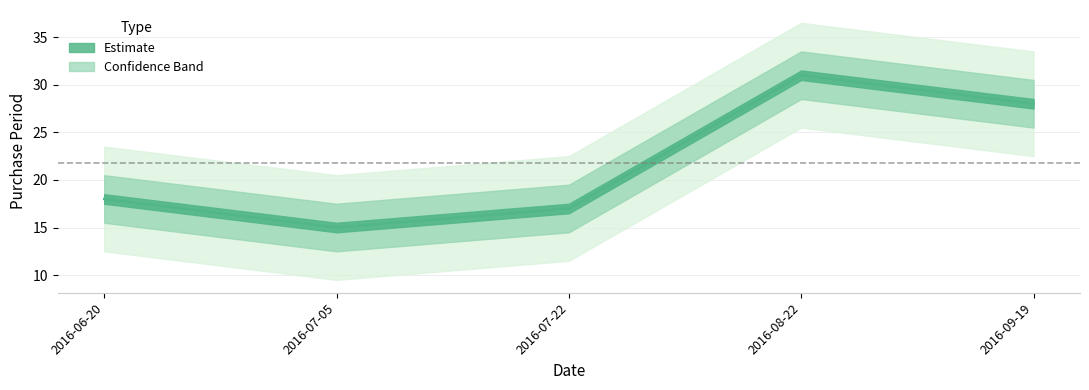

How many data points are above 18?

2